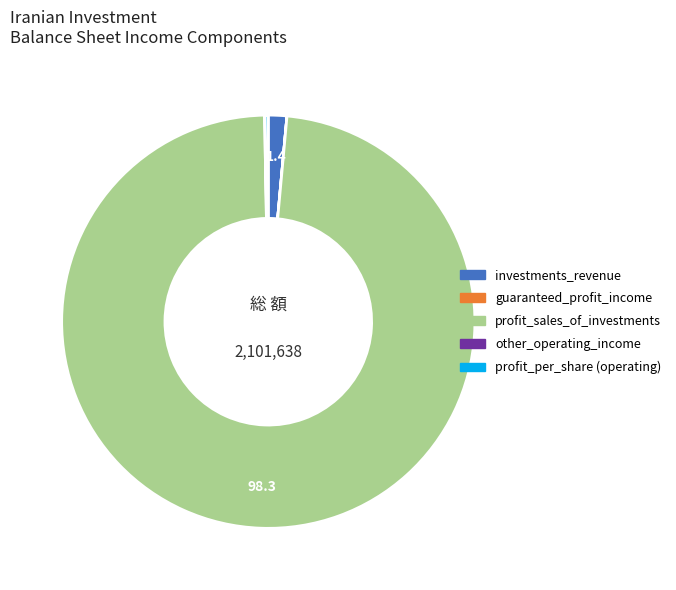

Is there a majority slice in this chart?

Yes